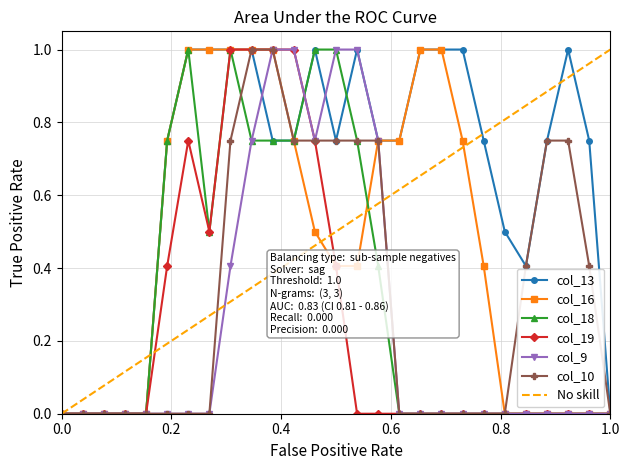

What is the maximum value for col_18?

1.0